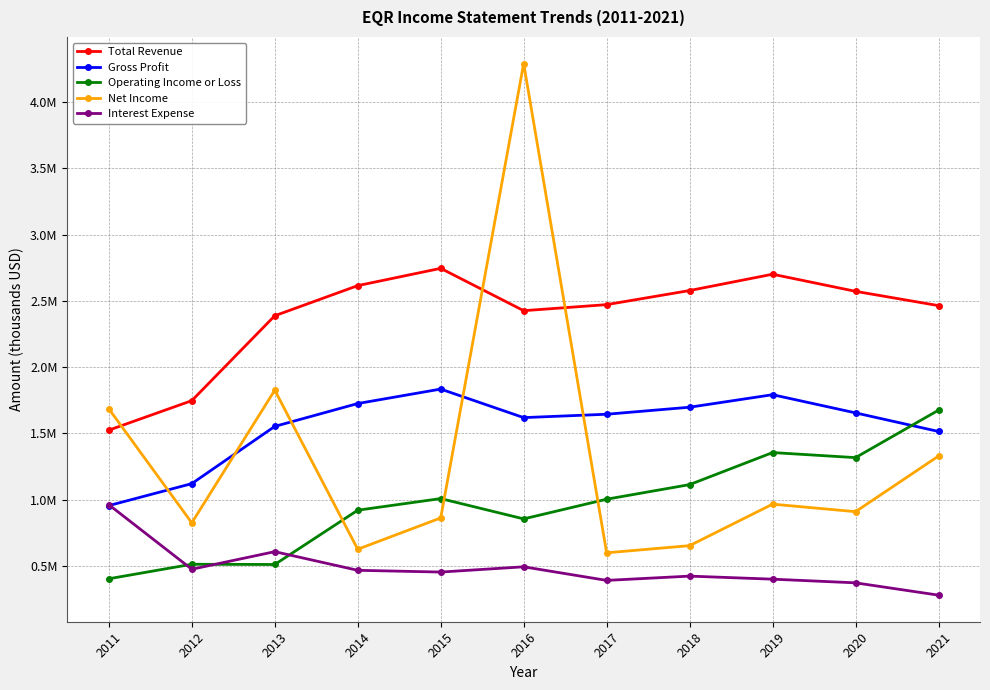

Which series has the largest range (max minus min)?

Net Income